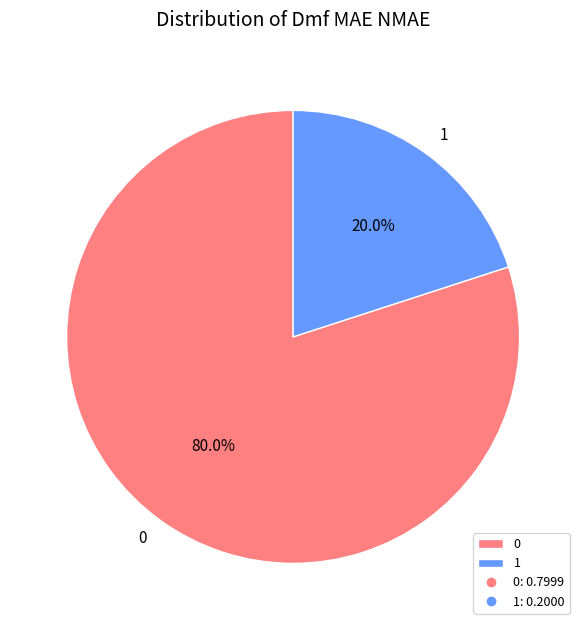

Is the sum of 0 and 1 greater than half?

Yes